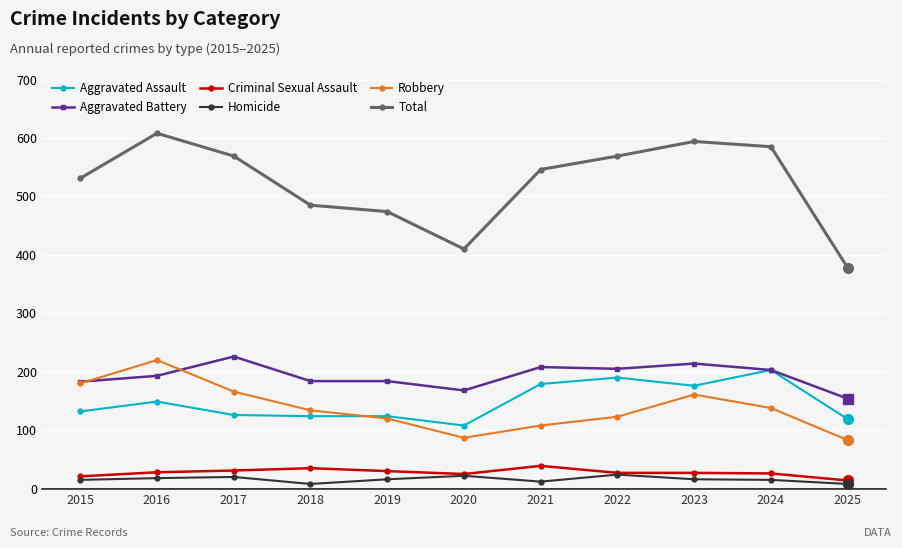

True or false: Aggravated Assault and Total intersect in this chart.

False